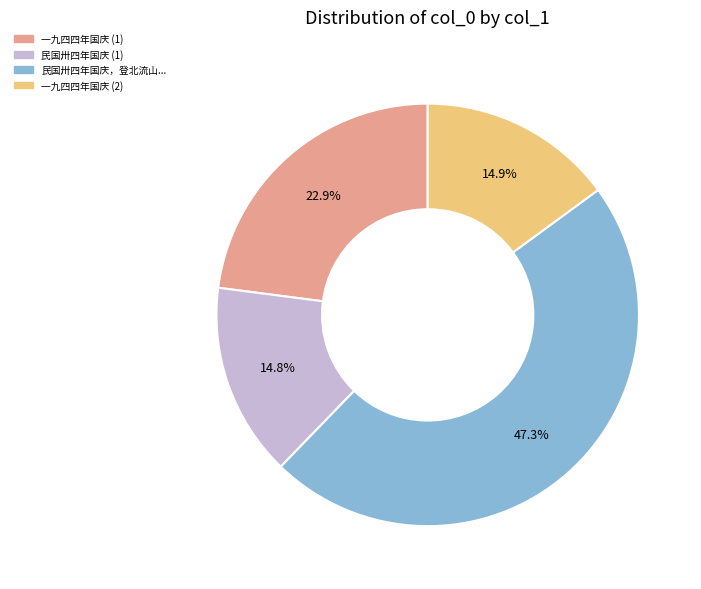

Does any single category account for the majority?

No